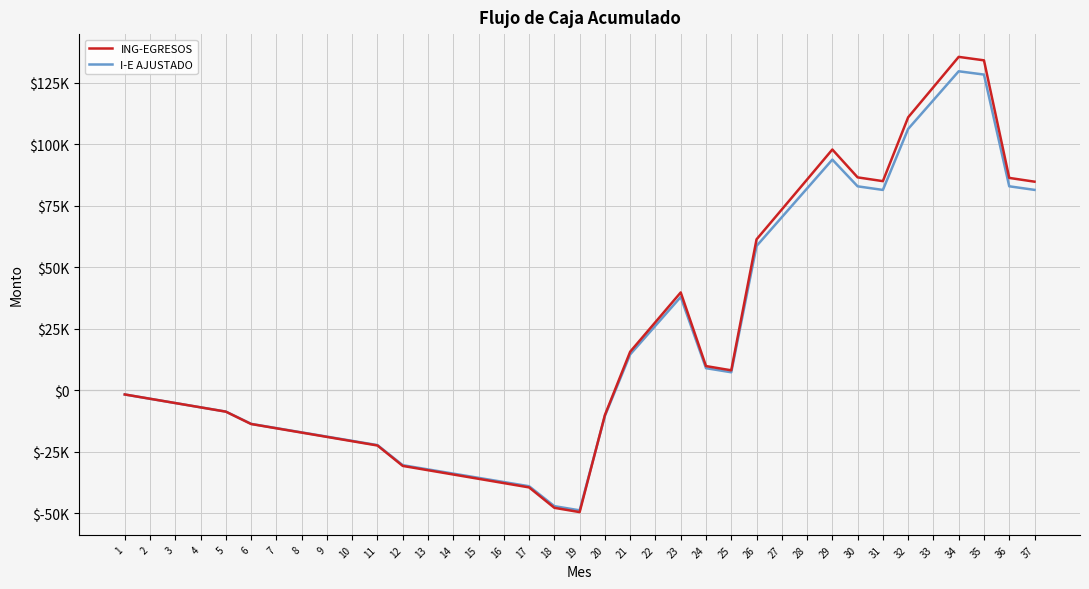

Which series ends up on top after the final intersection of I-E AJUSTADO and ING-EGRESOS?

ING-EGRESOS